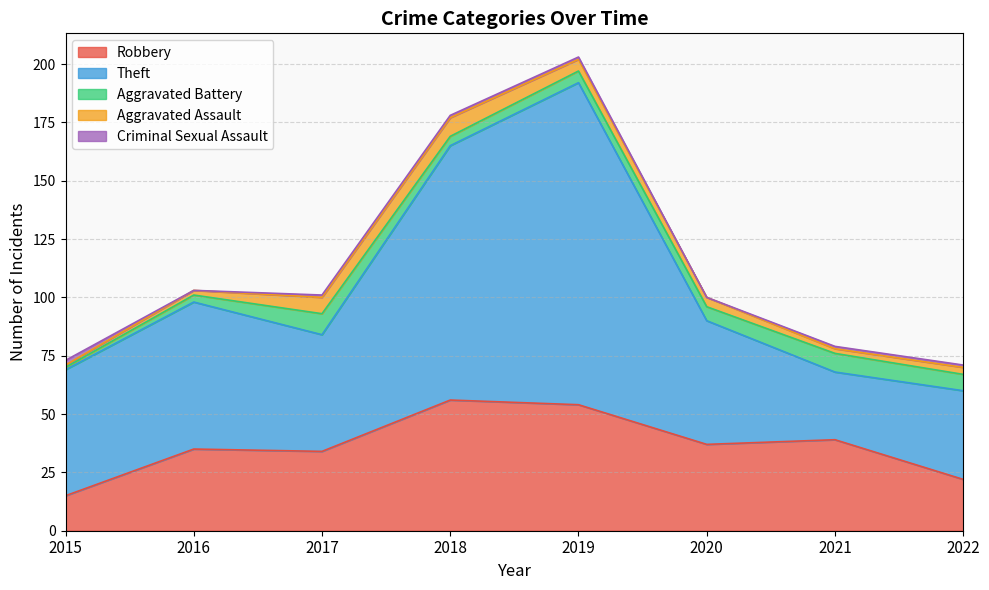

Reading left to right, transcribe all the data shown in this chart.

Robbery: 15	35	34	56	54	37	39	22
Theft: 54	63	50	109	138	53	29	38
Aggravated Battery: 1	3	9	4	5	6	8	7
Aggravated Assault: 1	2	7	8	5	4	2	3
Criminal Sexual Assault: 2	0	1	1	1	0	1	1